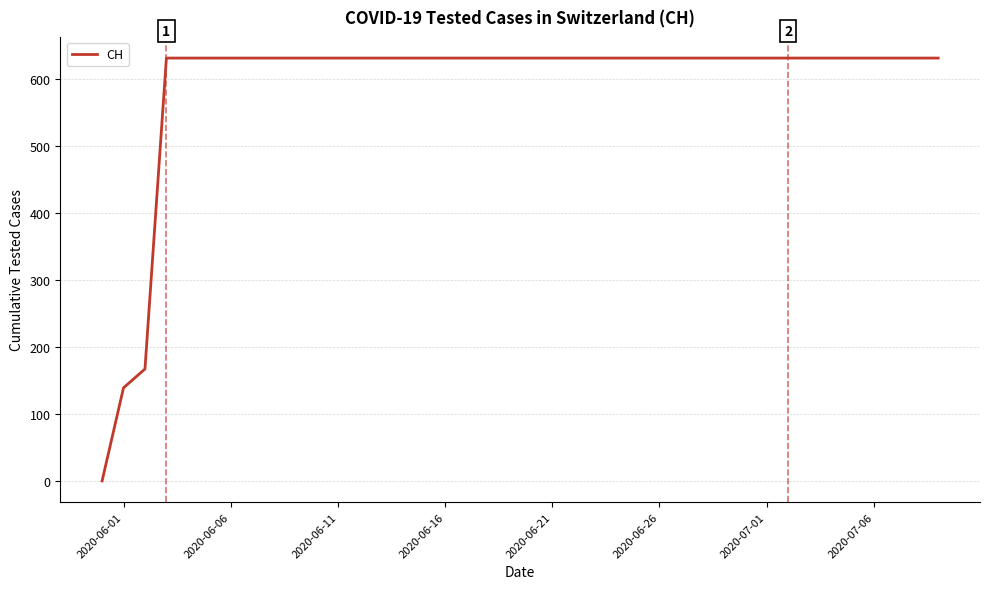

What is the difference between the maximum and second lowest values?

492